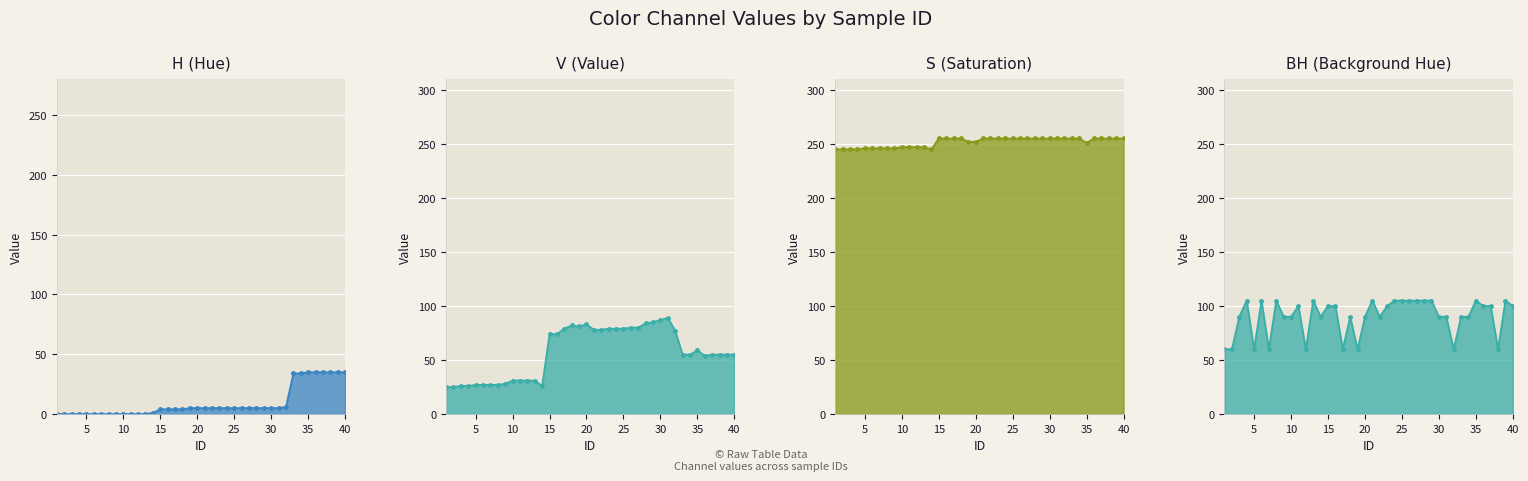

How many data points in H (Hue)_line are above 5?

9